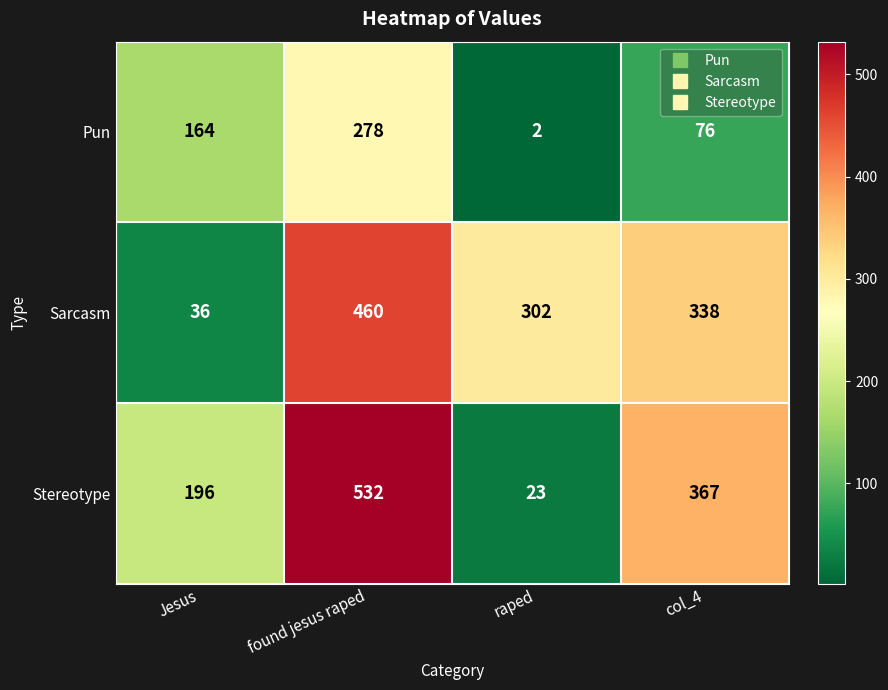

Reading right to left, extract all data points from this chart.

Pun: 76	2	278	164
Sarcasm: 338	302	460	36
Stereotype: 367	23	532	196